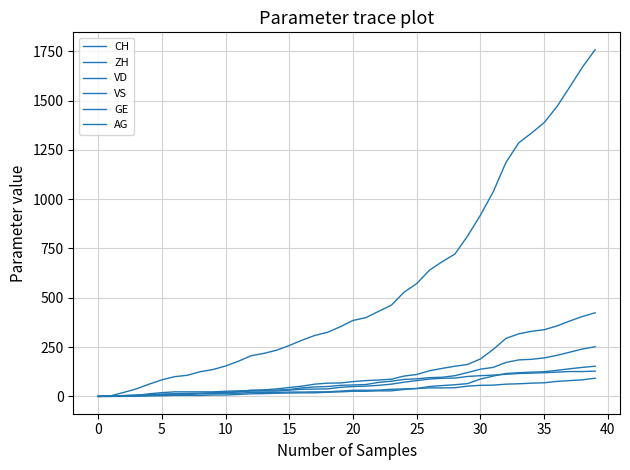

Which series has the widest spread of values?

CH